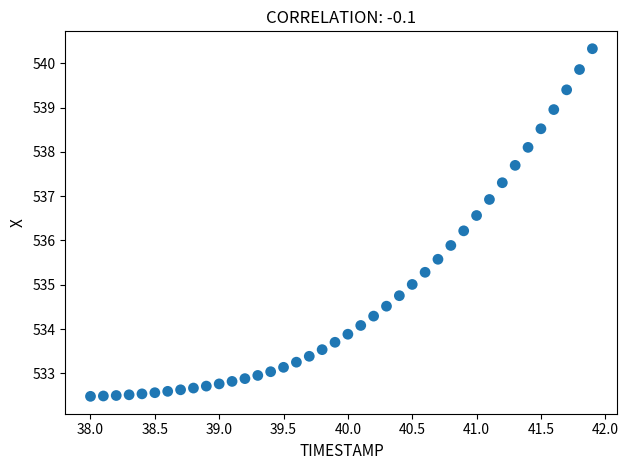

What Y value in the scatter plot is closest to 536?

535.9